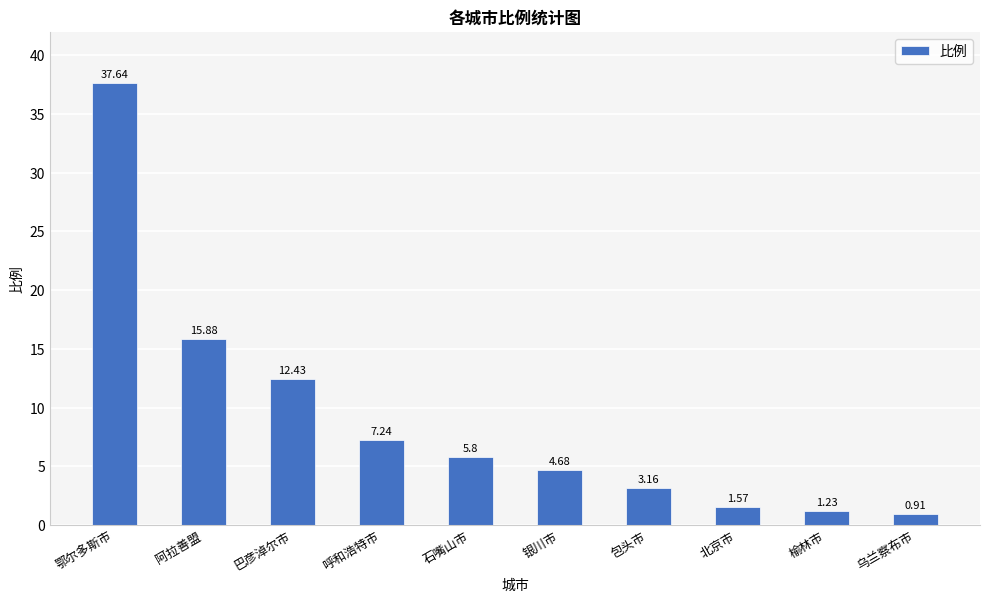

Approximately how many times larger is the value at 榆林市 compared to 呼和浩特市?

0.2